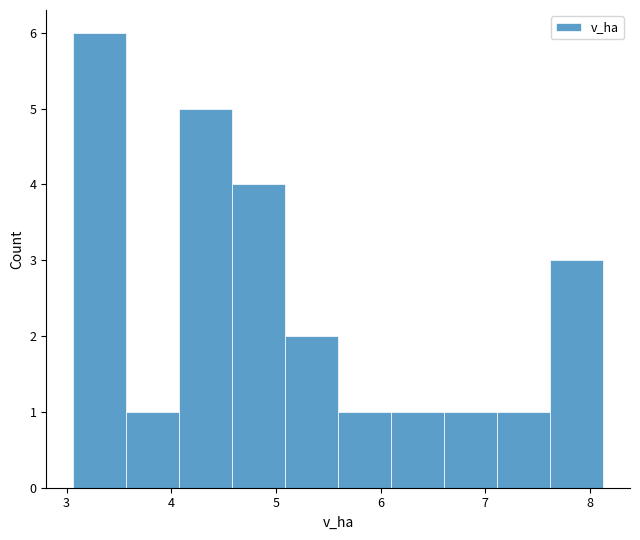

Over which range of the x-axis is the bar tallest?

3.1 to 3.6